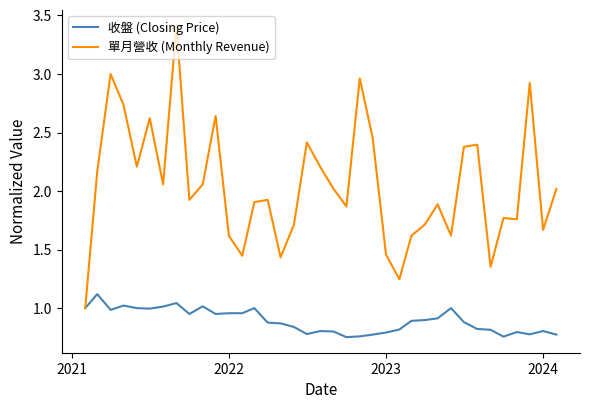

How many series are shown in this chart?

2